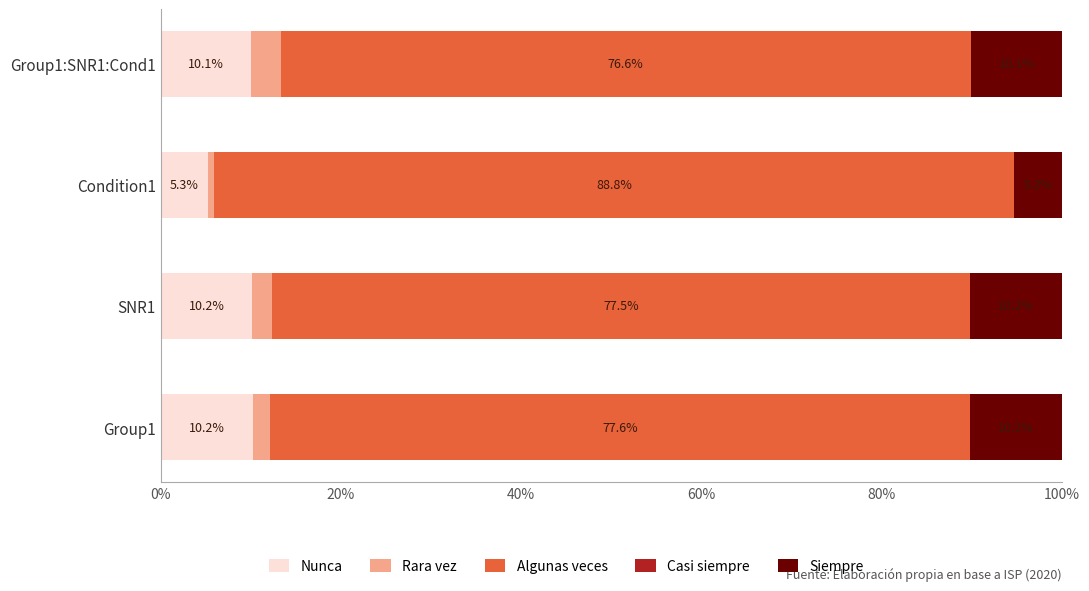

True or false: Nunca has a value of 10.1 at Group1:SNR1:Cond1.

True